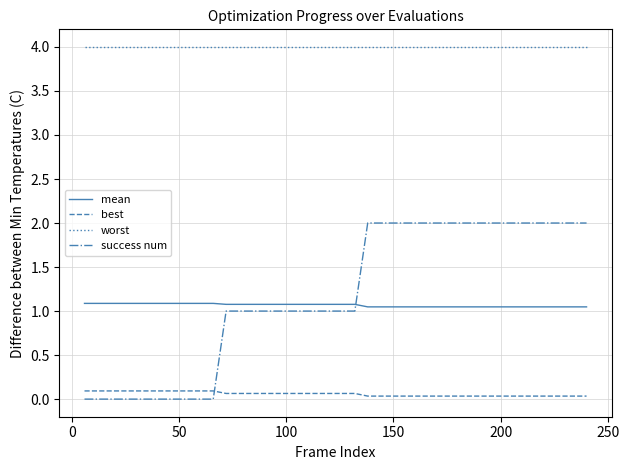

How many series are shown in this chart?

4